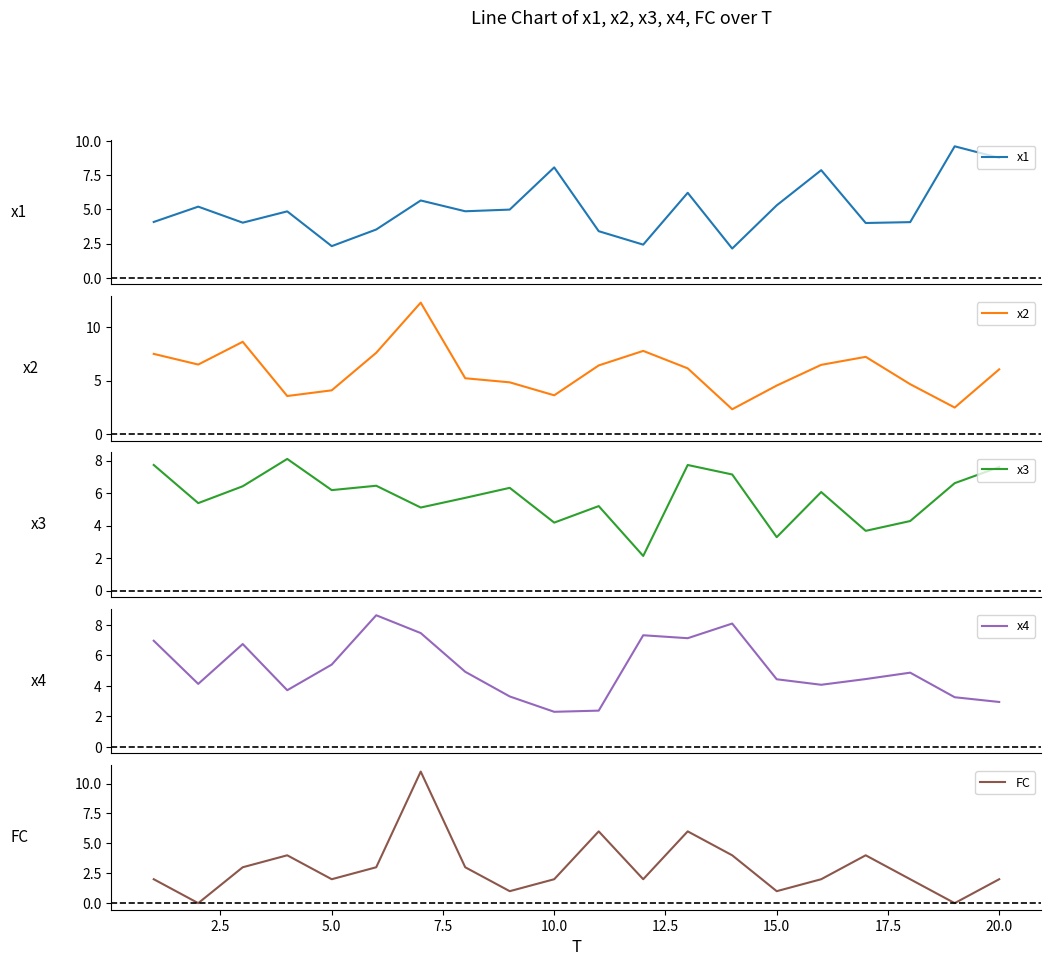

At how many categories does at least one series exceed 9?

2